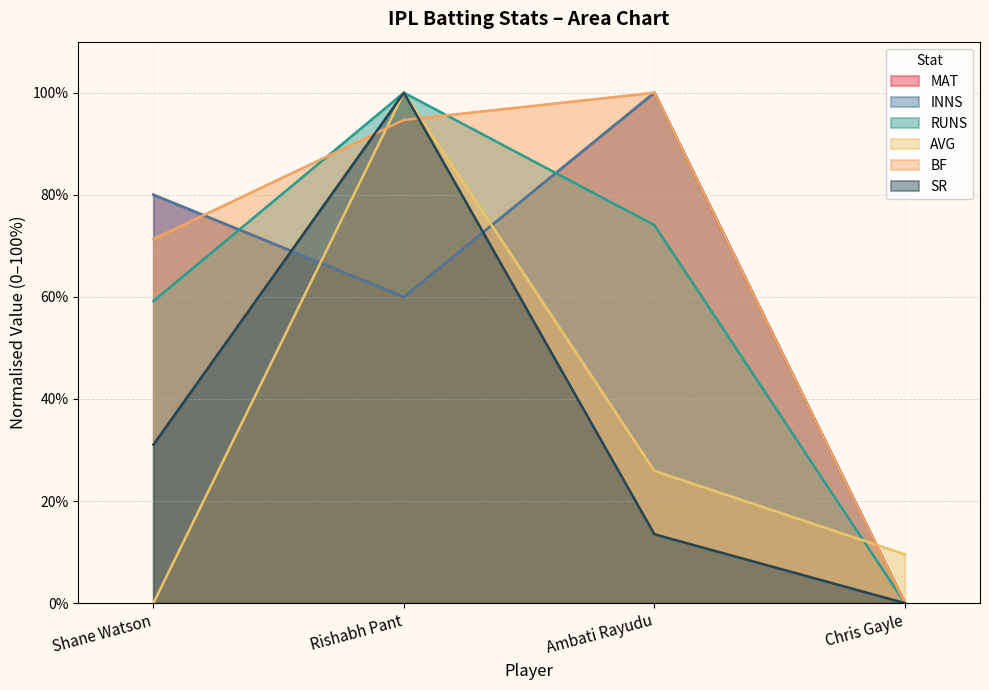

What is the label of the 3rd point from the left?

Ambati Rayudu